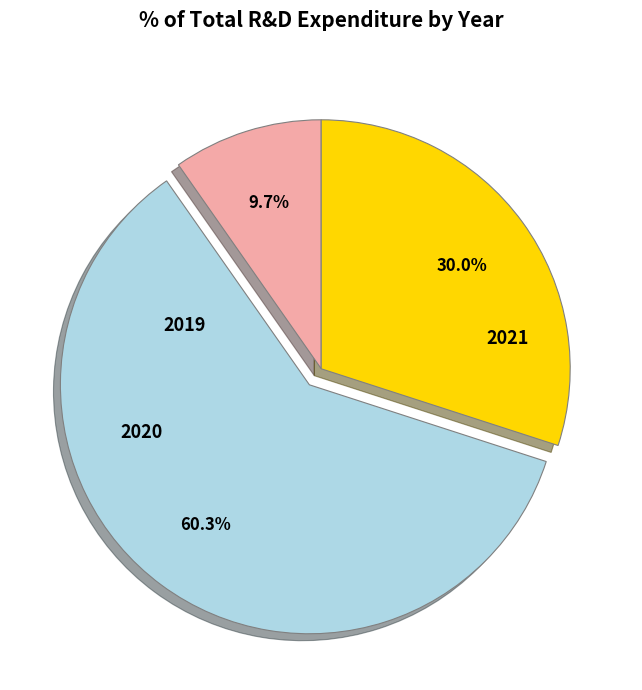

What is the smallest slice in the pie chart?

2019